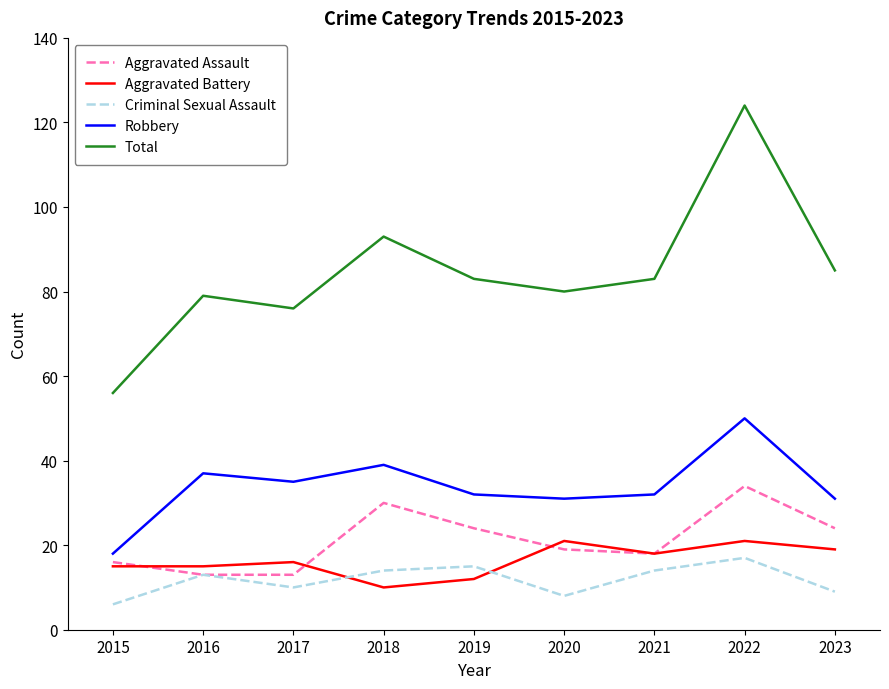

The value of Total at 2019 is 83. True or false?

True